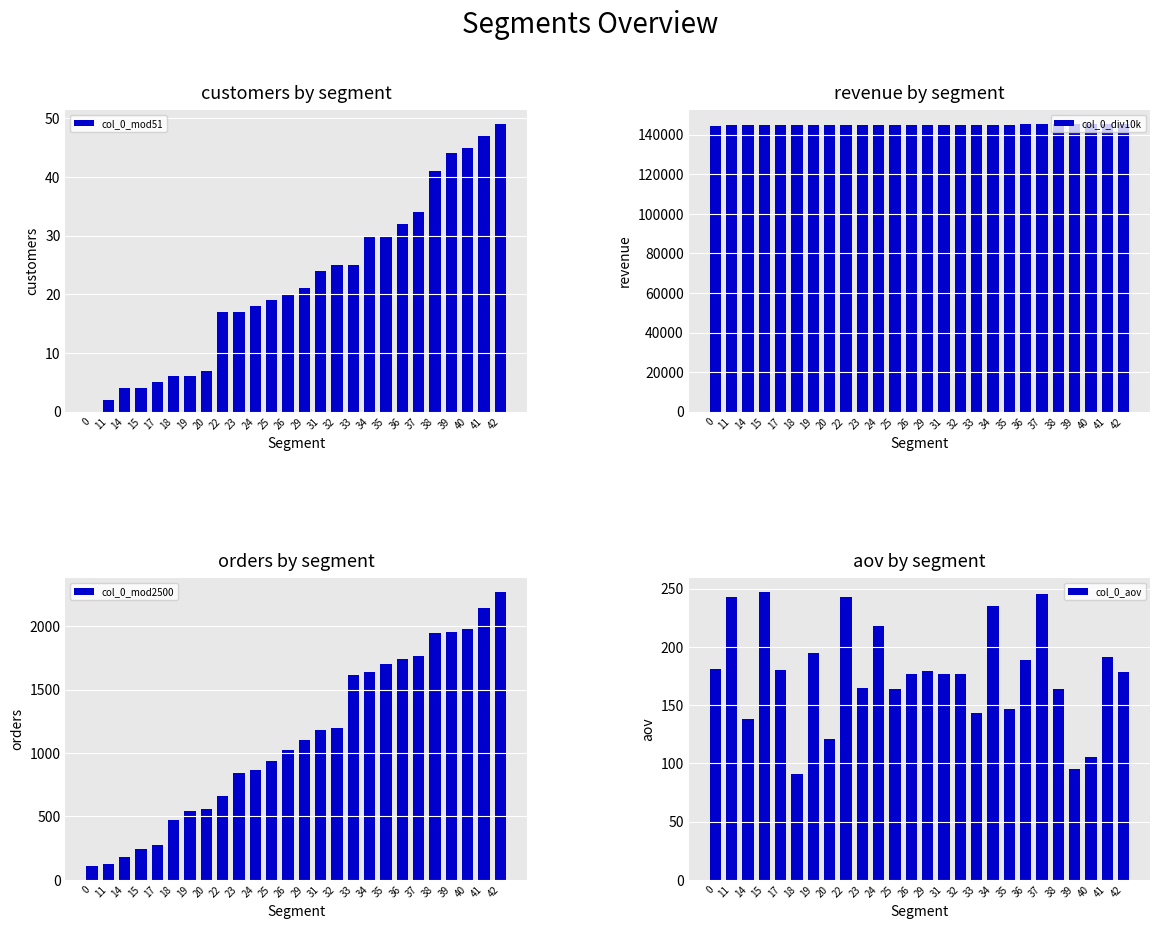

Where is col_0_div10k nearest to the value 144920?

34